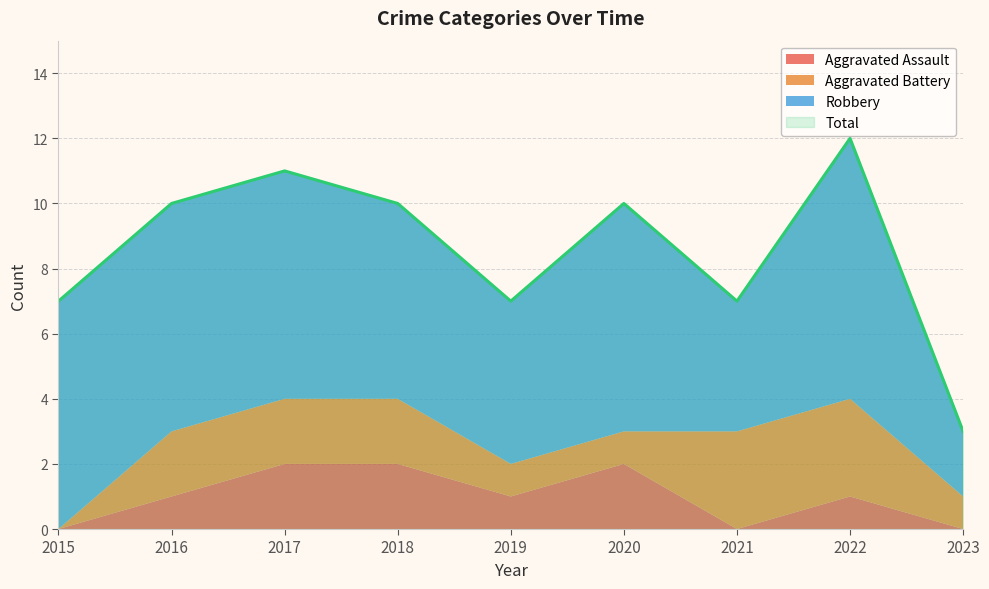

Which label corresponds to the largest value in the chart?

2022